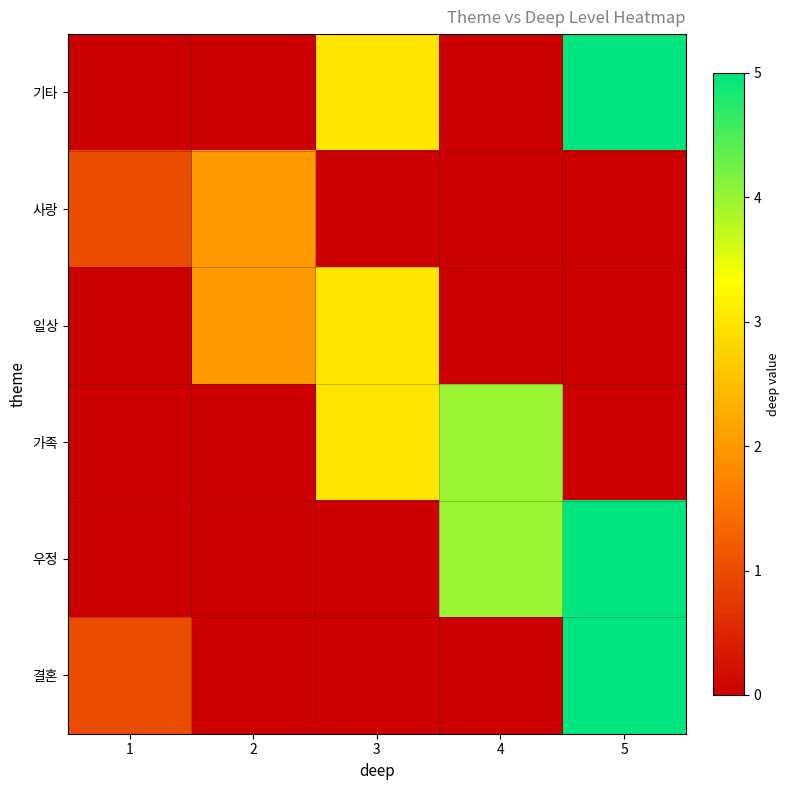

At how many categories does at least one series exceed 4?

1